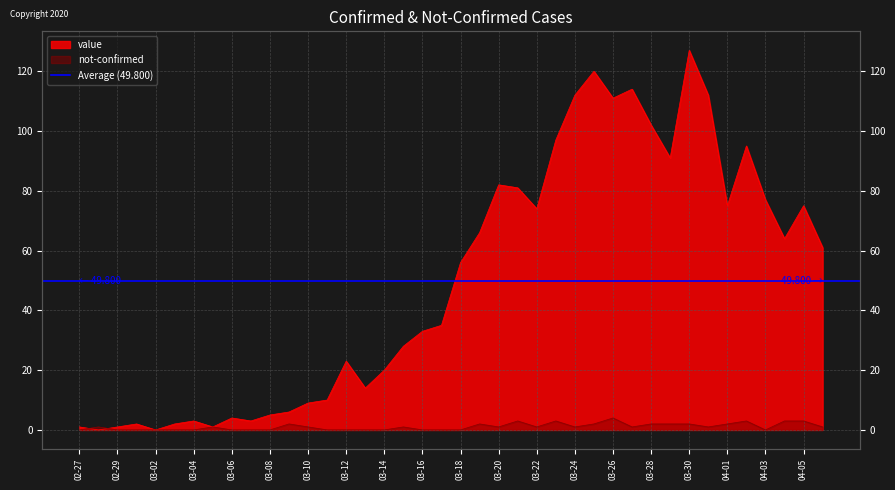

Which category has the lowest value across all series?

2020-02-28